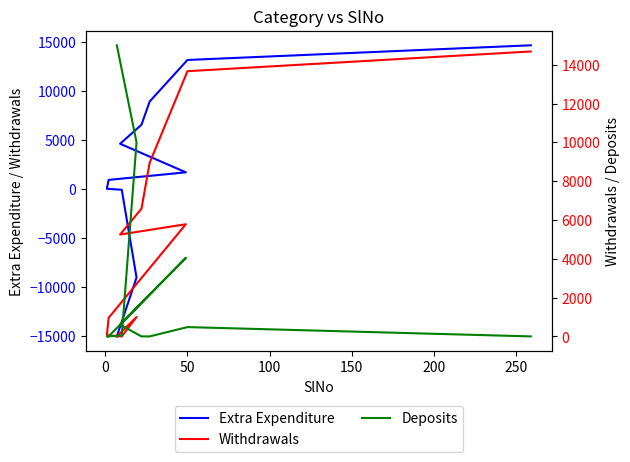

How many data points in Extra Expenditure are above 1730?

6